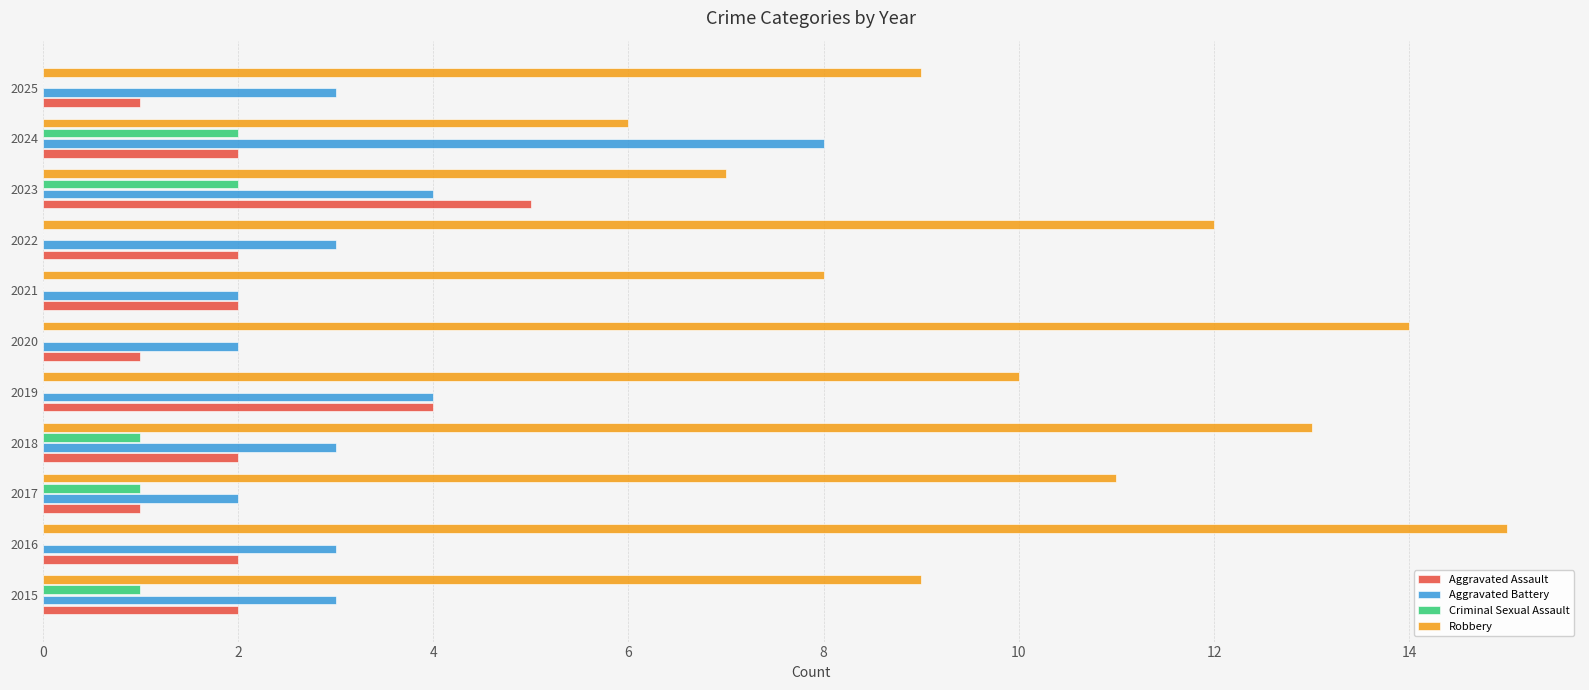

What is the total value across all series at 2025?

13